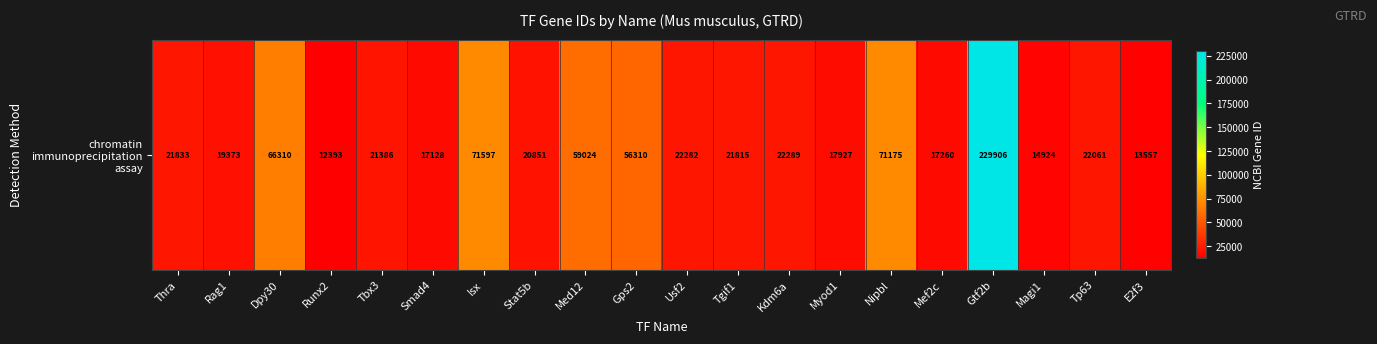

Where is the data nearest to the value 121149?

Isx